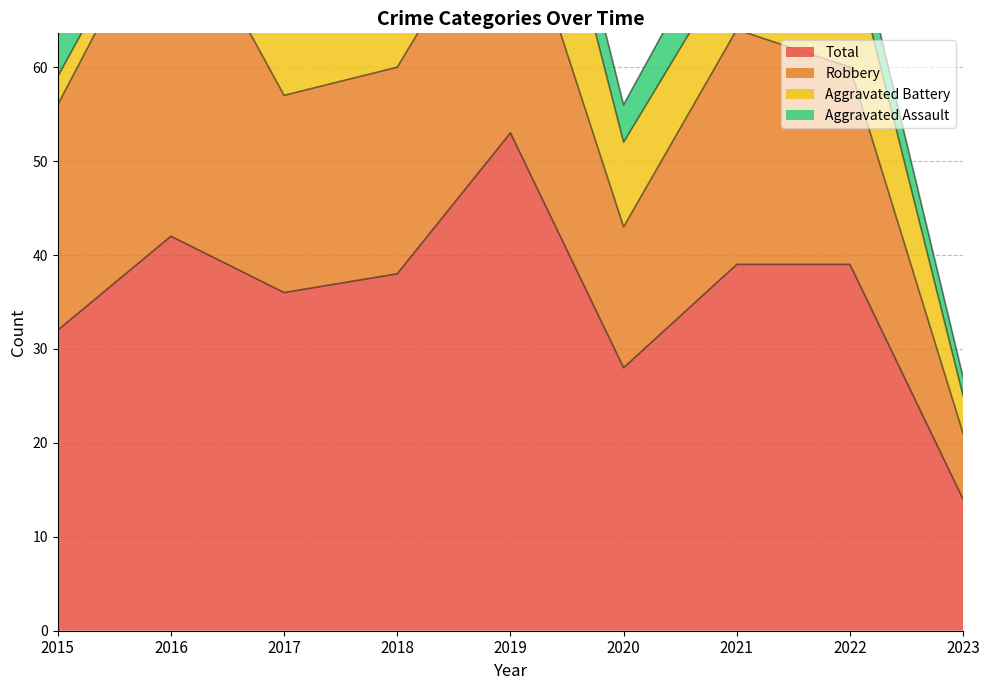

Where does the Aggravated Assault series first go above 5?

2017